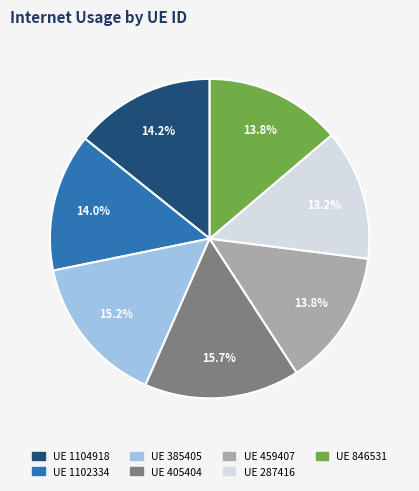

Does any single category account for the majority?

No